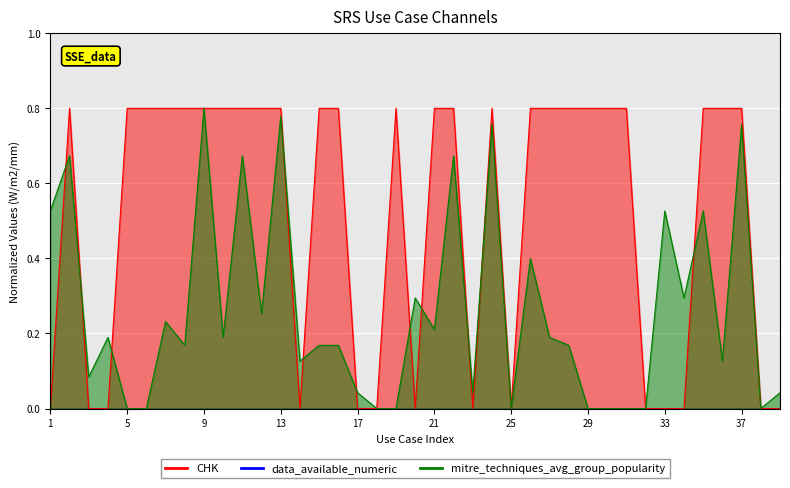

Which series has the largest range (max minus min)?

CHK